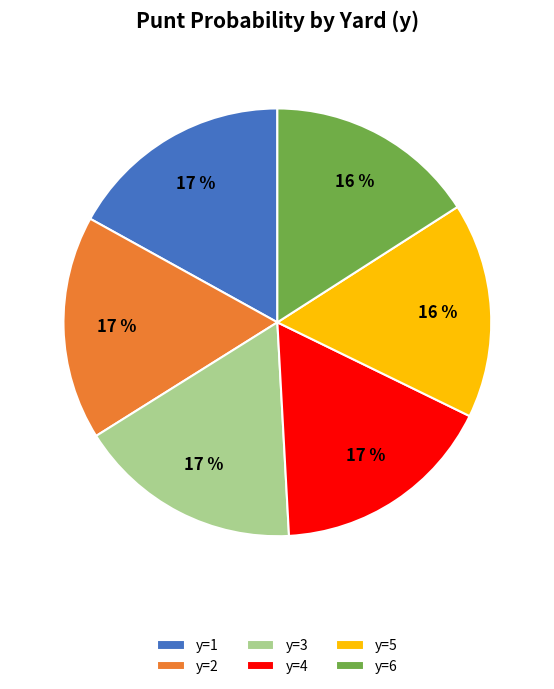

True or false: y=1 accounts for 17% of the total.

True